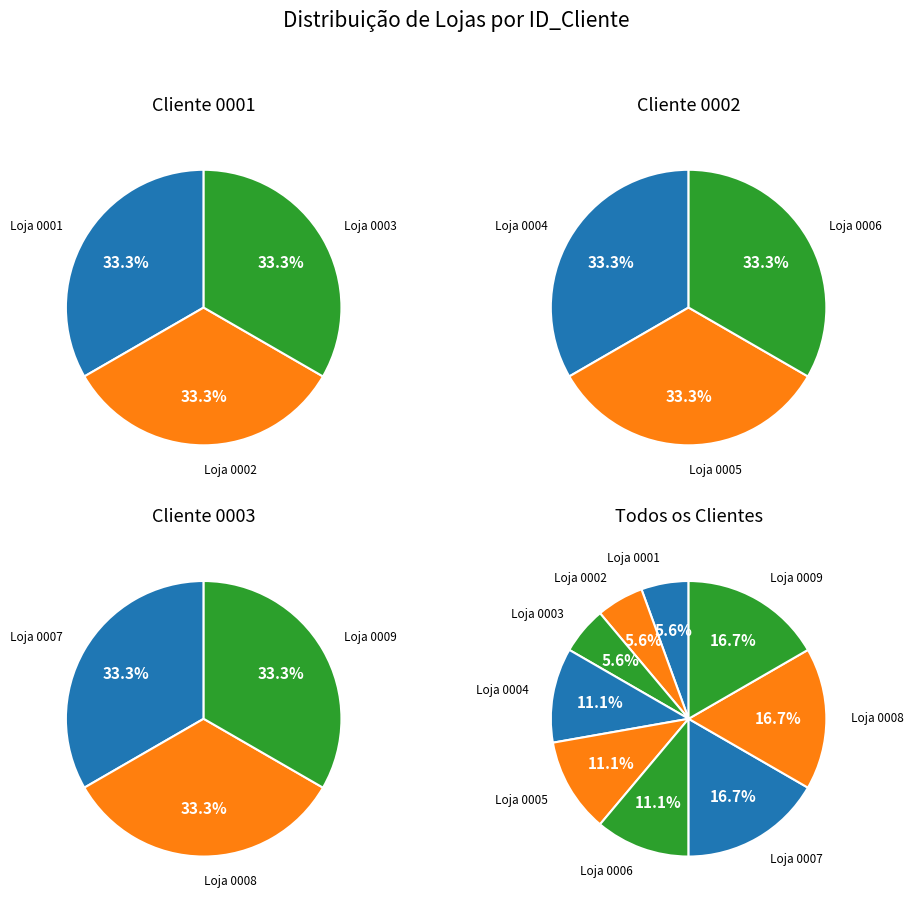

Is there any slice that represents more than half of the pie?

No